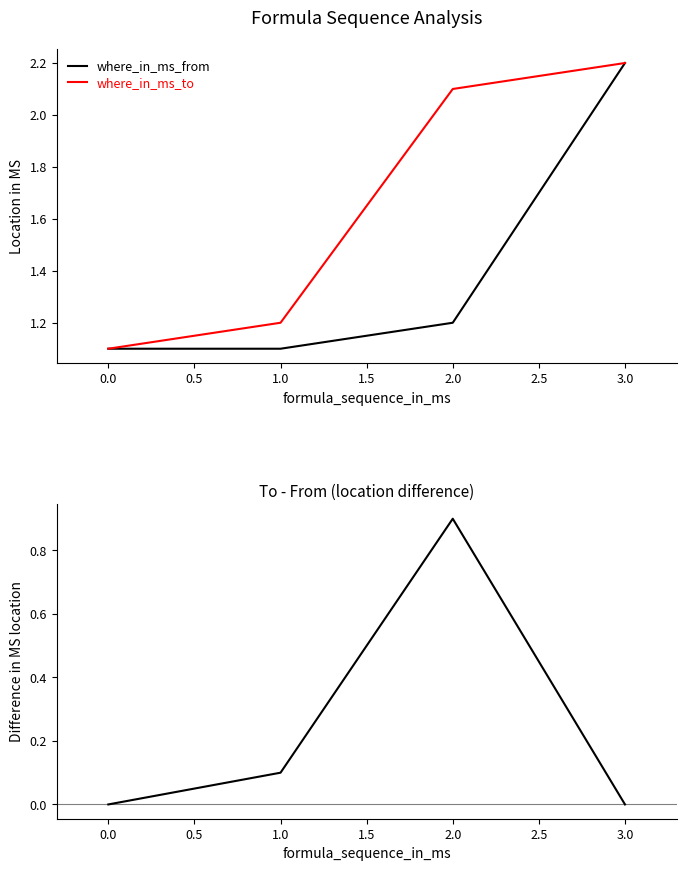

Which category has the highest value in the where_in_ms_to series?

3.0